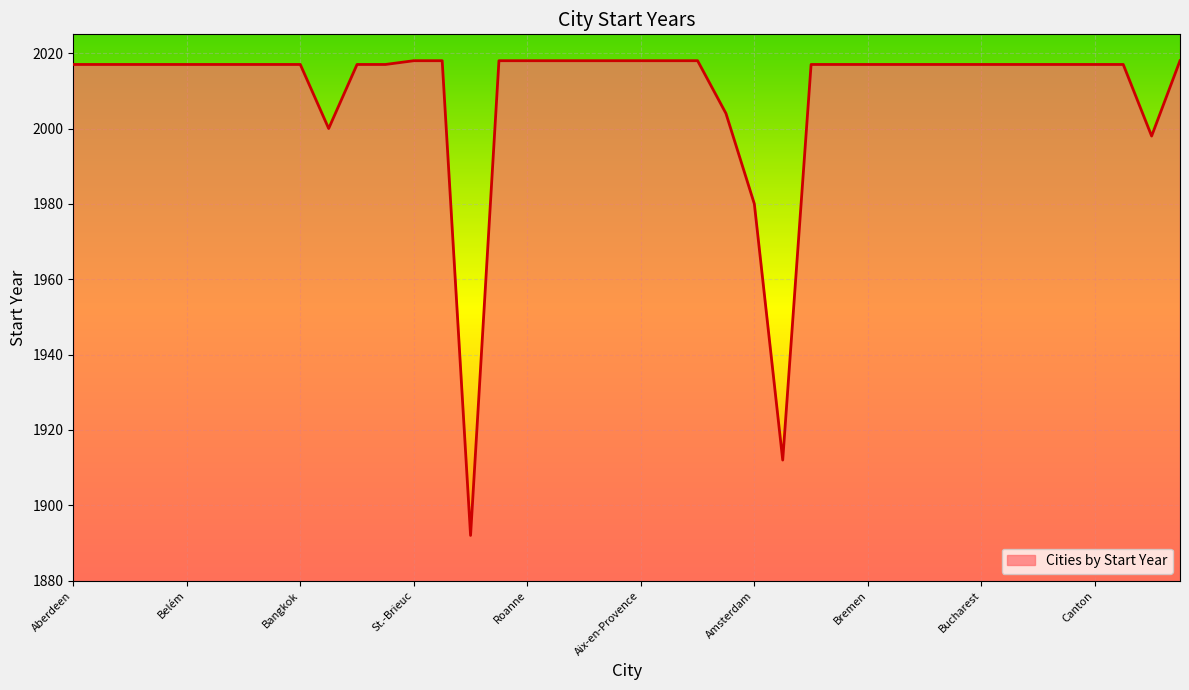

What is the difference between the maximum and minimum values?

126